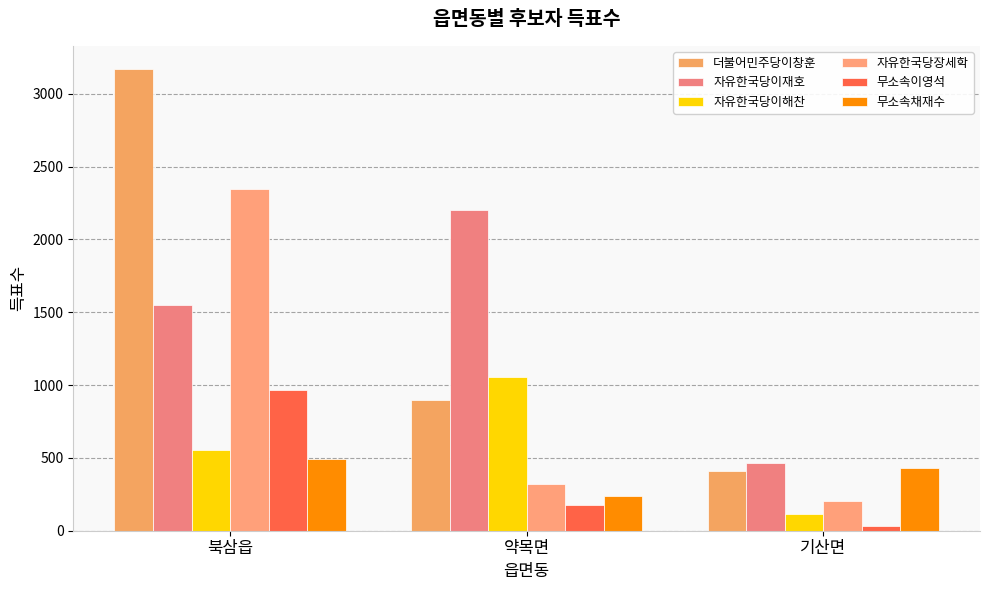

At which label does 더불어민주당이창훈 first exceed 895?

북삼읍